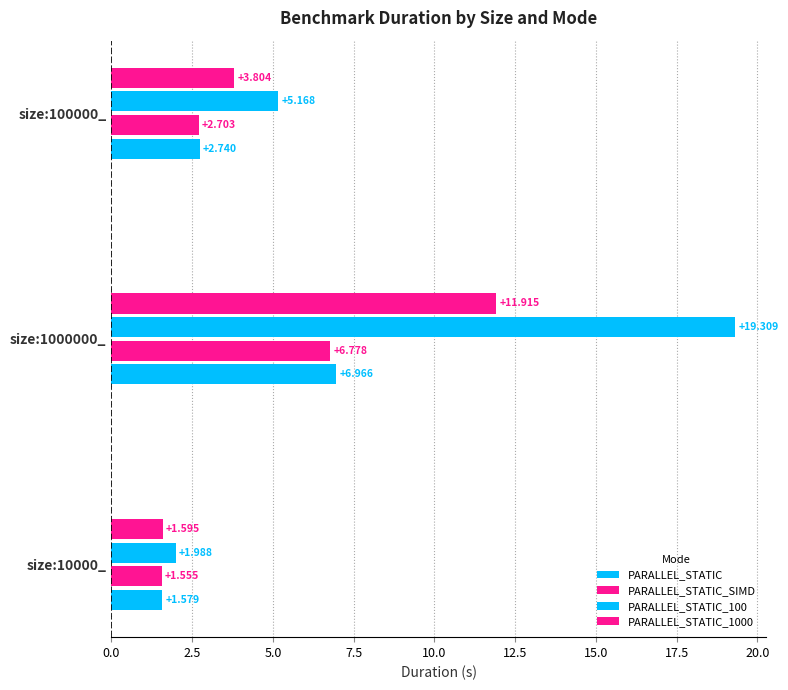

How many values in the PARALLEL_STATIC_1000 series are below 3?

1